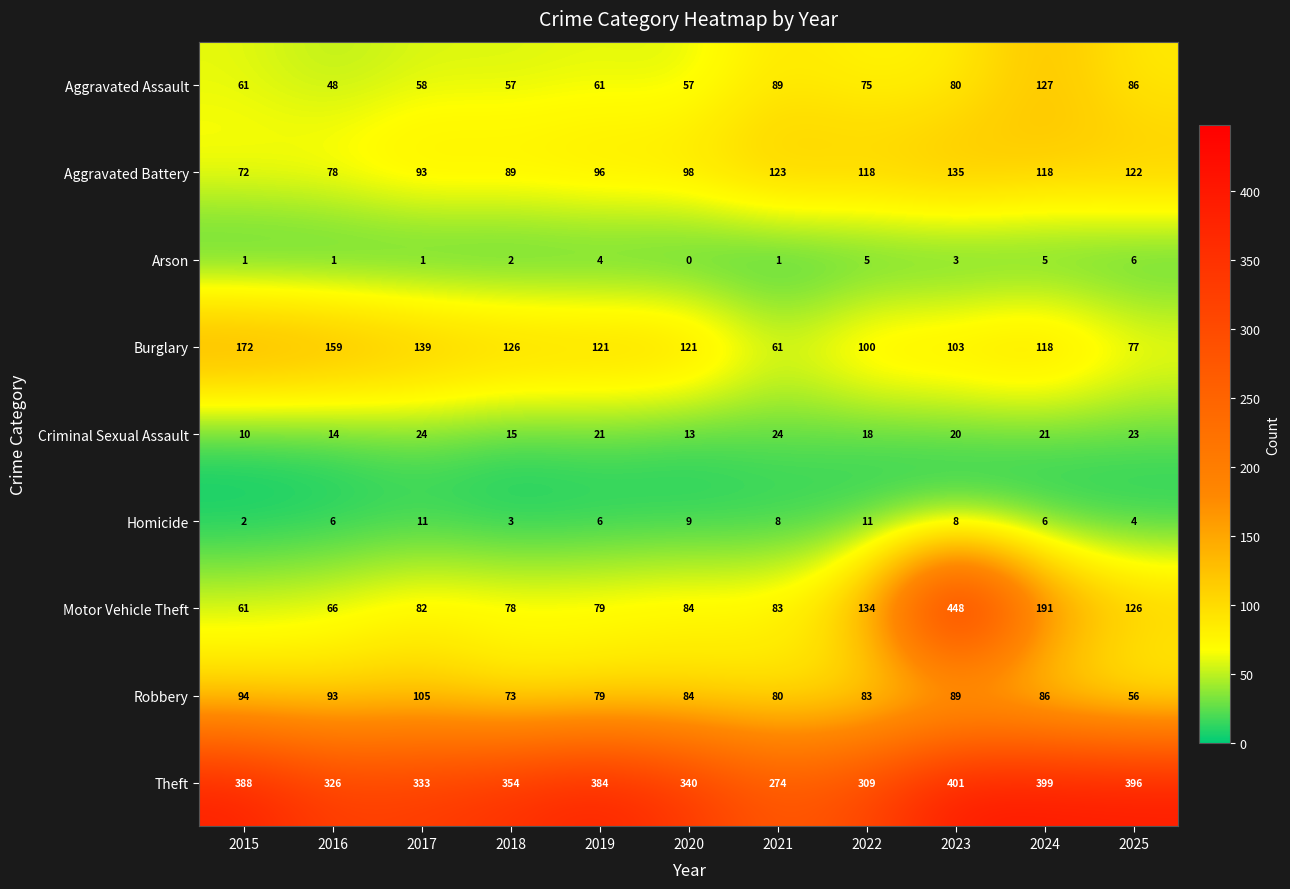

Count the number of data series in this chart.

9